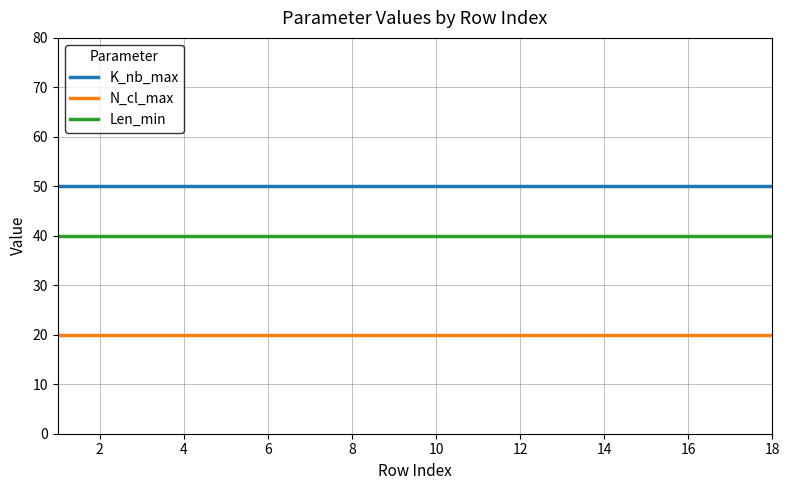

What is the highest value of the Len_min series?

40